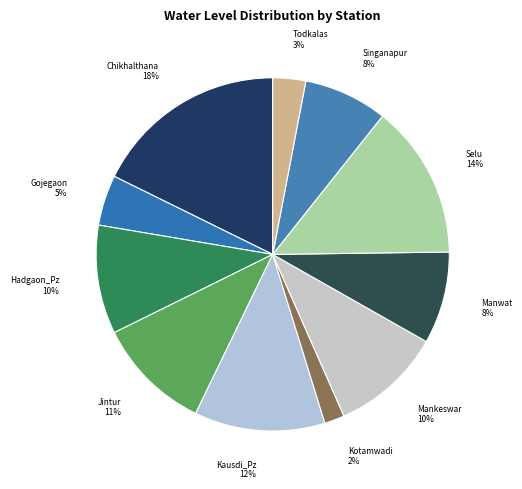

To the nearest percent, what is the average slice percentage?

9%